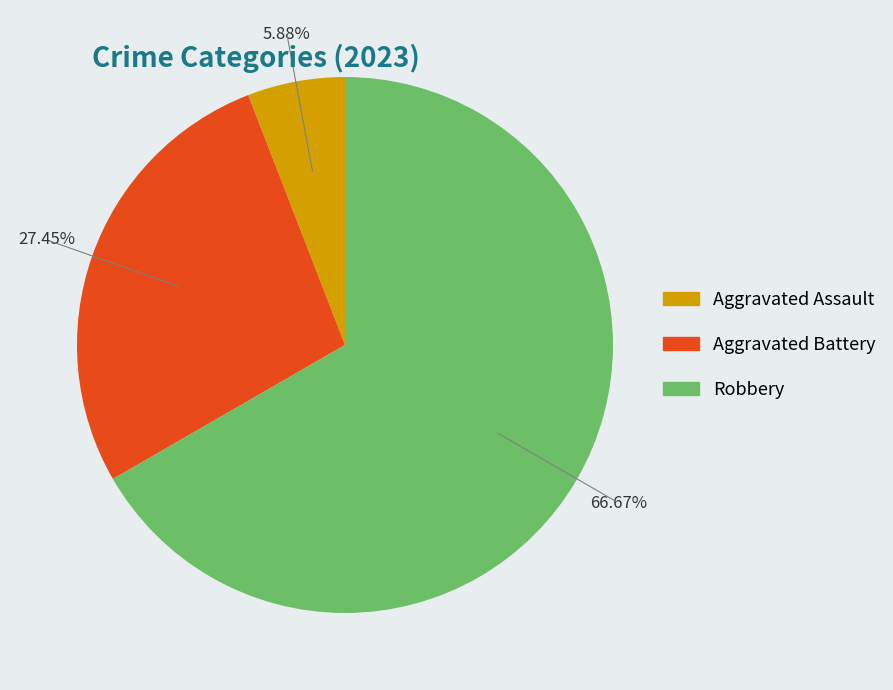

Between Aggravated Assault and Robbery, which is larger?

Robbery